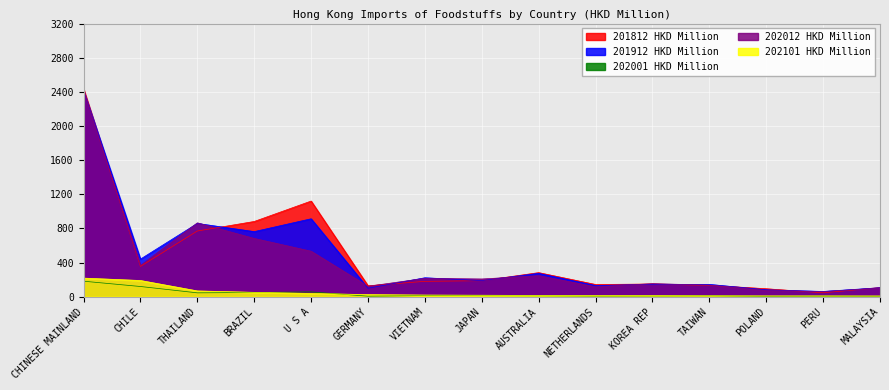

At which label does 201912 HKD Million reach its minimum?

PERU